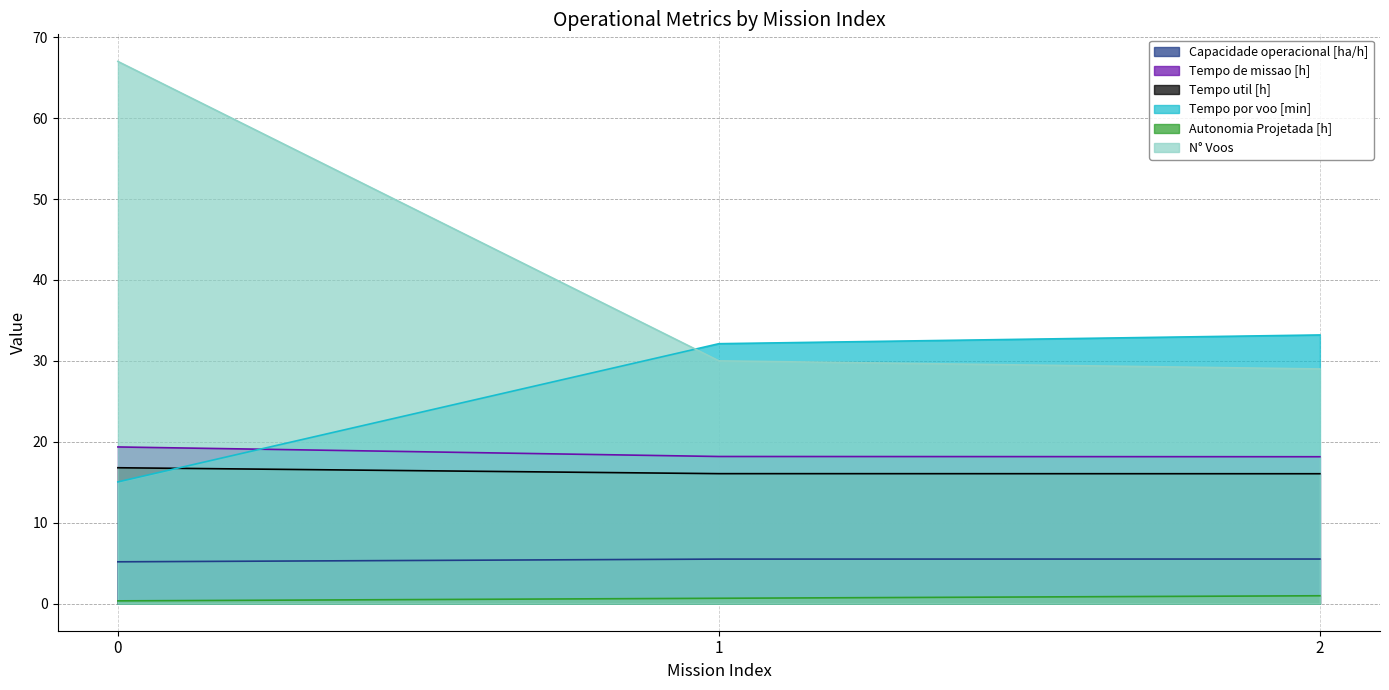

What is the smallest value displayed?

0.3